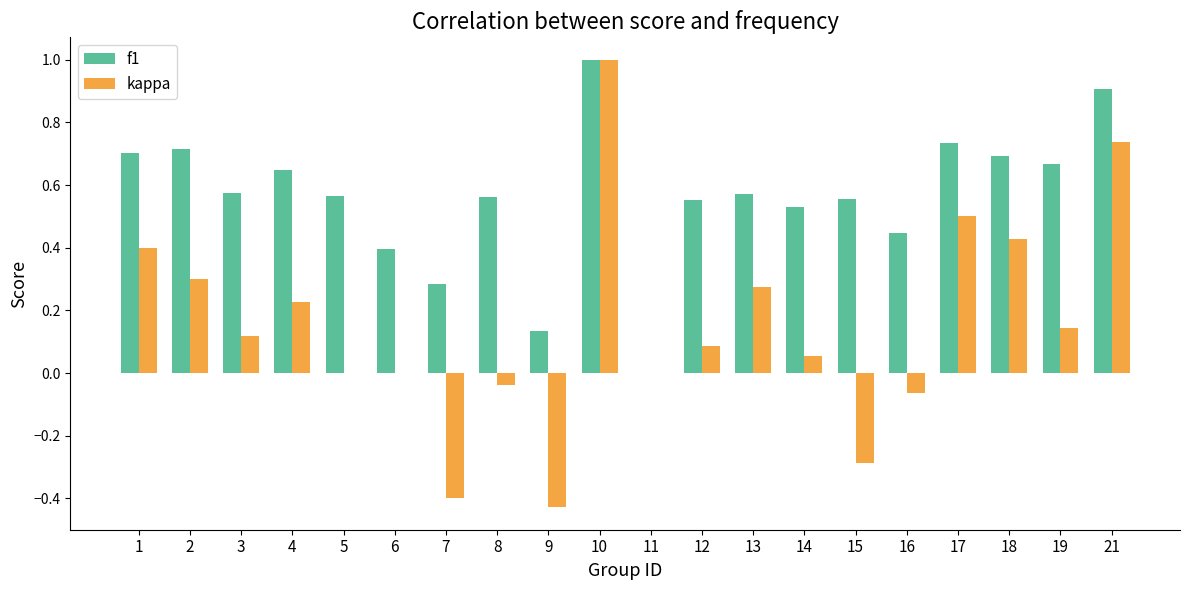

What are all the series names shown in the legend?

f1, kappa